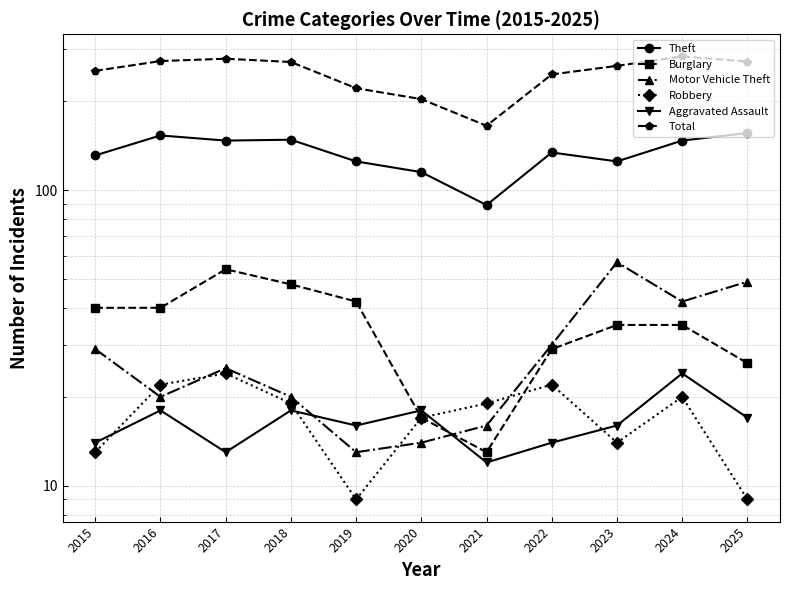

True or false: Total and Burglary cross at least once.

False